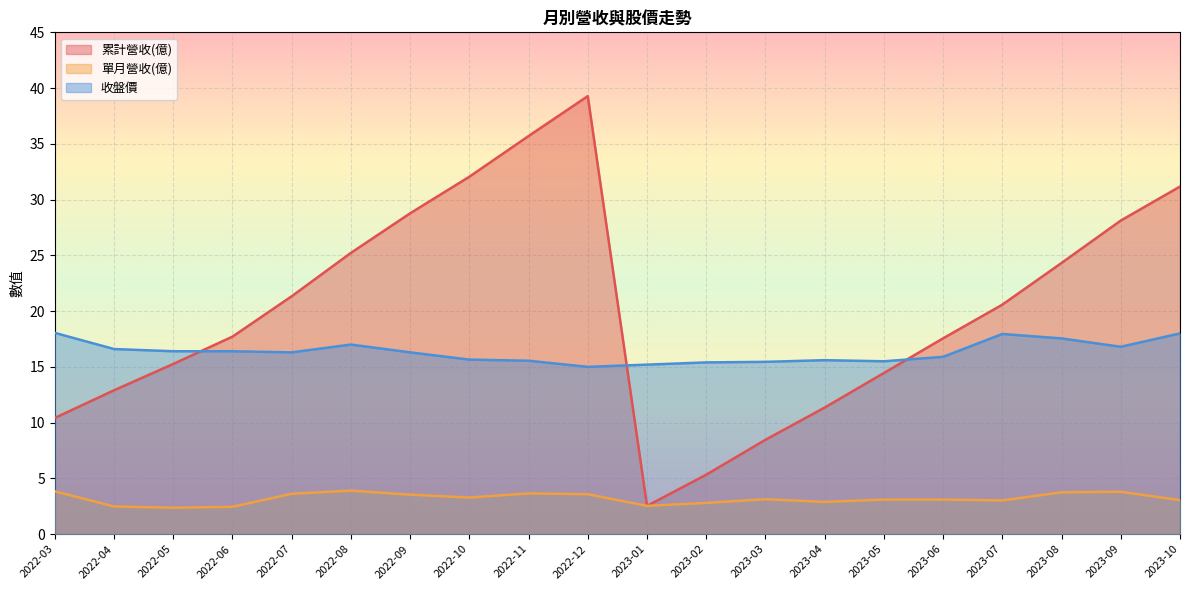

What position from the right is 2022-05?

18